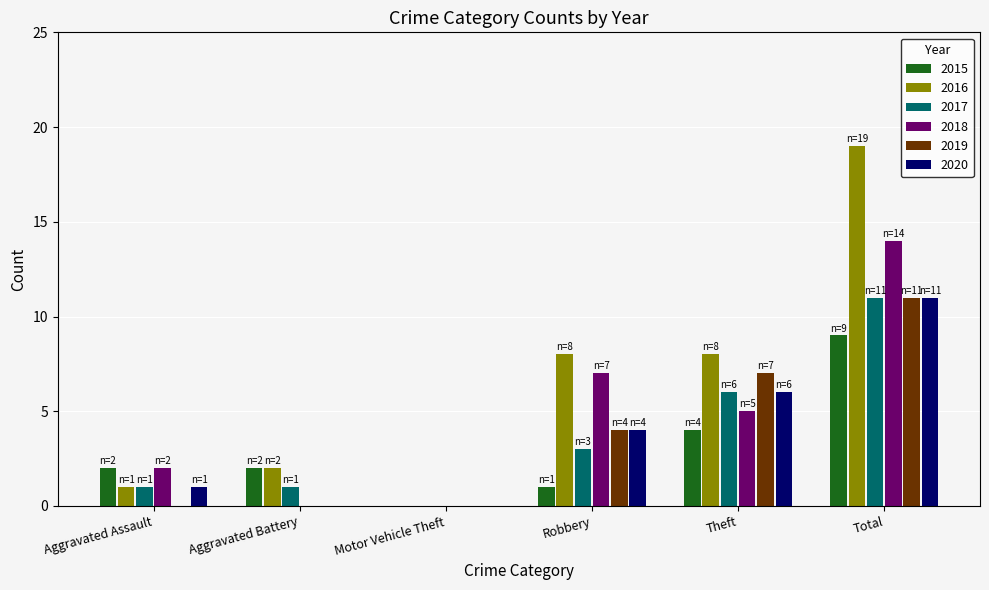

Which series changed the most between Aggravated Assault and Robbery?

2016